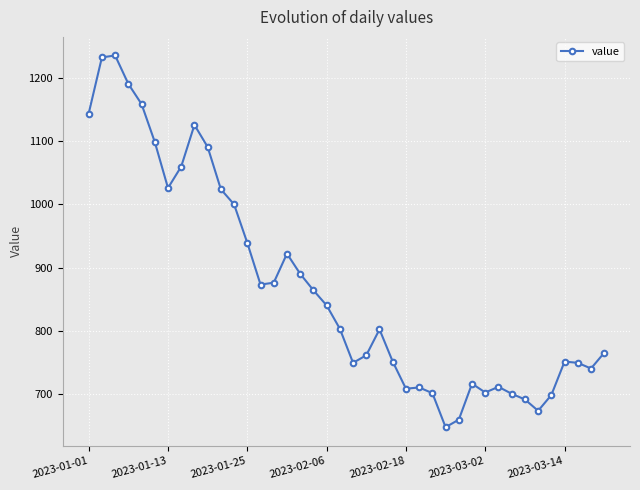

What is the difference between the maximum and minimum values?

589